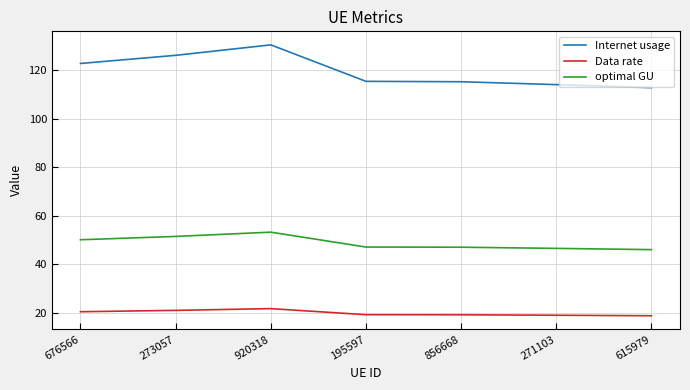

What value does the optimal GU series have at 271103?

46.6